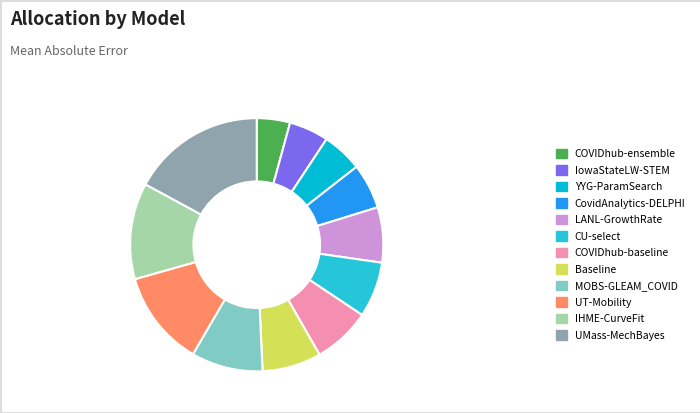

What is the smallest slice in the pie chart?

COVIDhub-ensemble